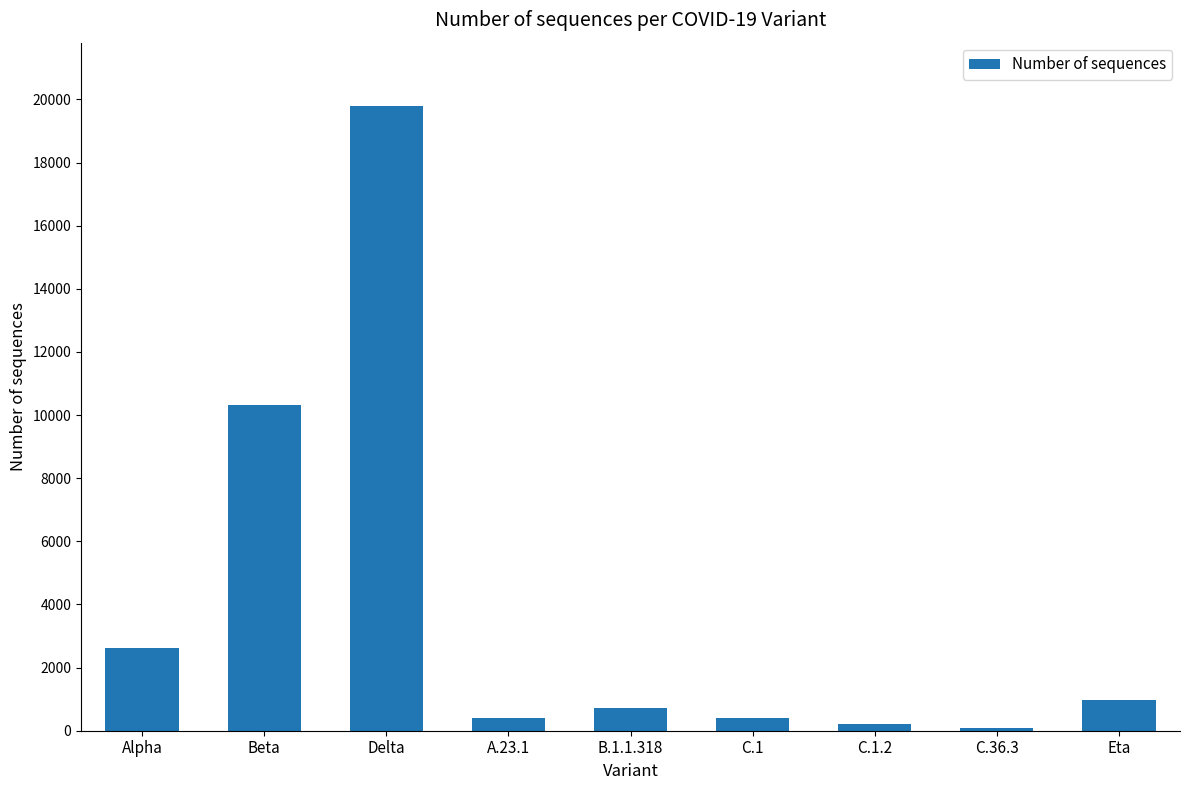

Approximately how many times larger is the value at Alpha compared to B.1.1.318?

3.7